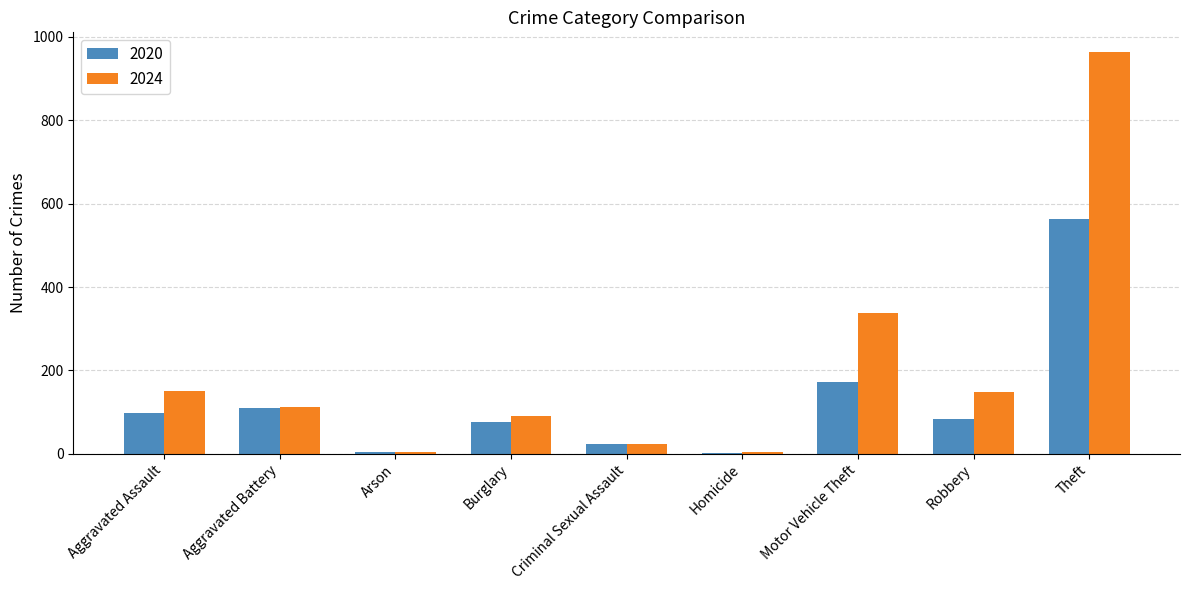

Where does the 2024 series first go above 112?

Aggravated Assault